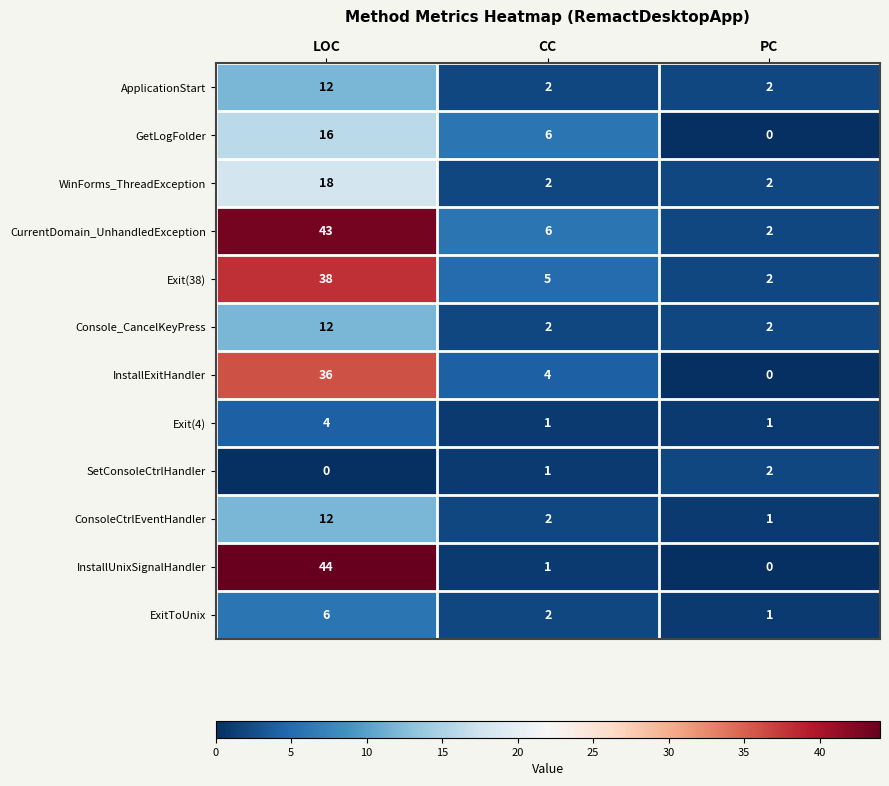

Which series has the largest range (max minus min)?

InstallUnixSignalHandler